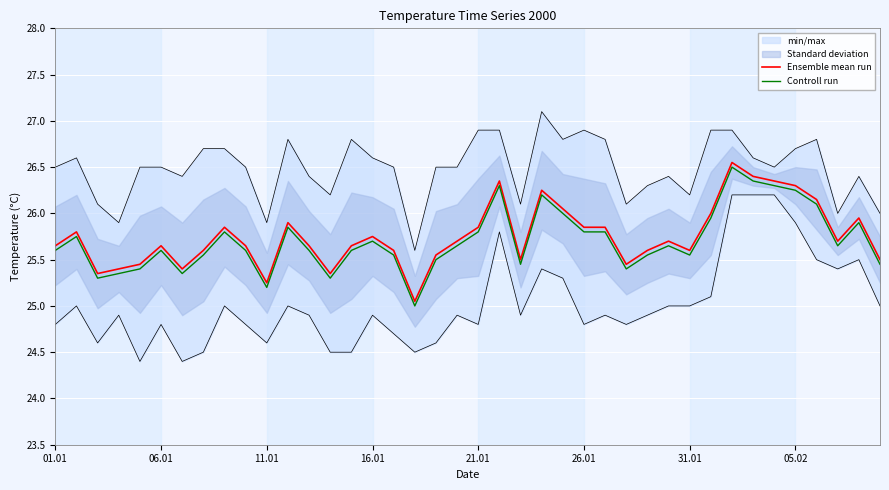

Is it true that Controll run equals 33.7 at 11.01?

False